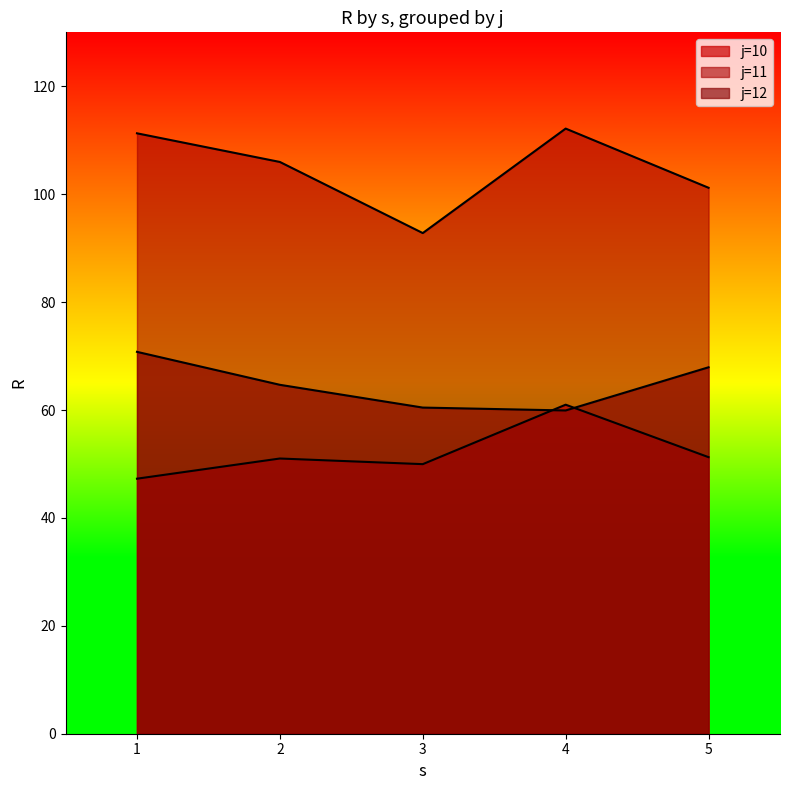

Is it true that s equals 4.0 at 11-4?

True